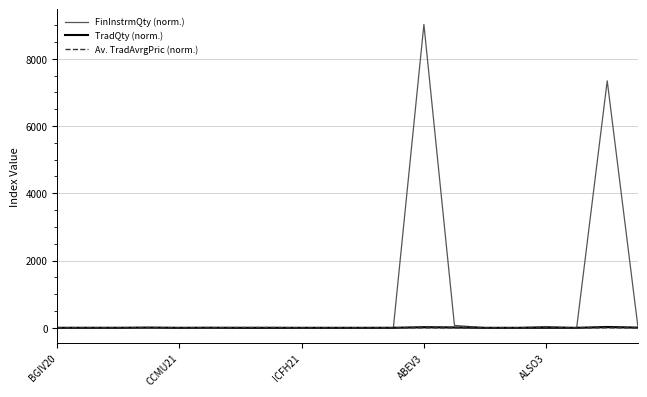

Is this an area chart (filled region under the line)?

No